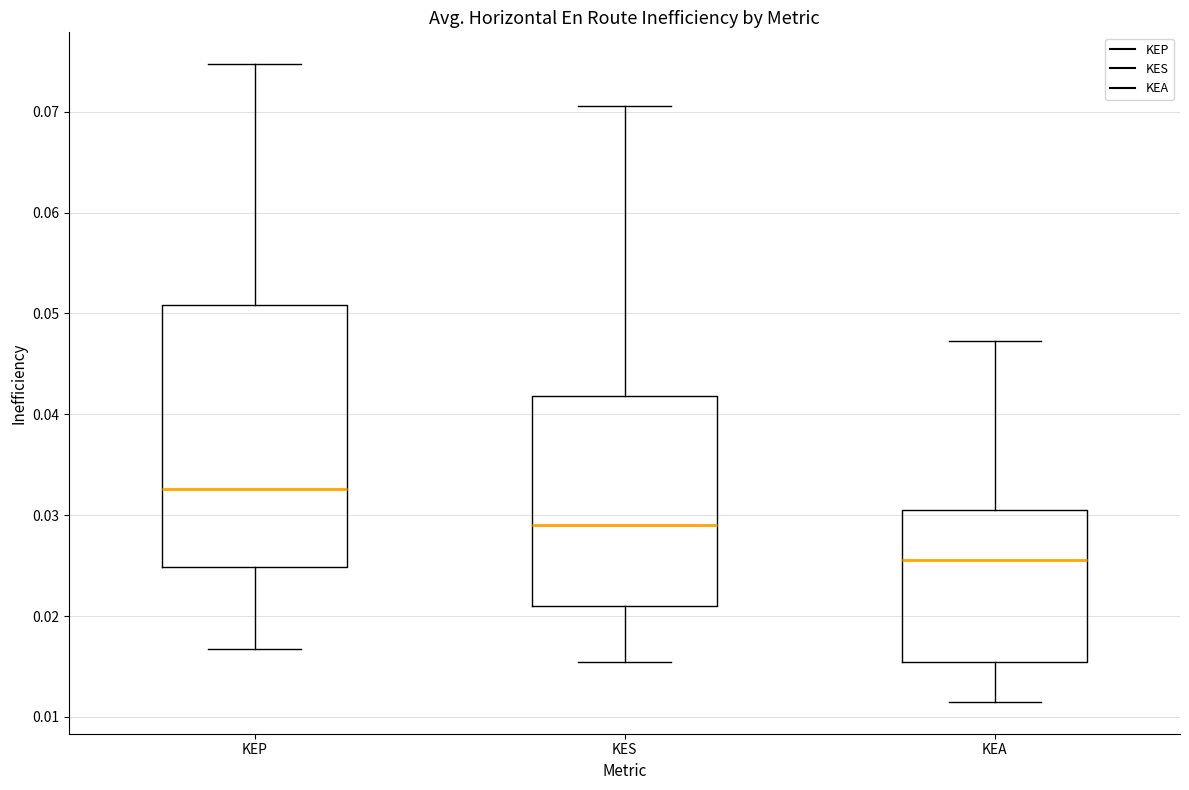

Reading left to right, transcribe this box plot: for each box, give where its median line is, the range the box spans, and where its two whiskers end, as read against the y-axis. The values are not printed on the chart, so give them approximately, as read against the axis.

KEP: median 0.033, box 0.025 to 0.051, whiskers 0.017 to 0.075
KES: median 0.029, box 0.021 to 0.042, whiskers 0.015 to 0.071
KEA: median 0.026, box 0.015 to 0.030, whiskers 0.012 to 0.047